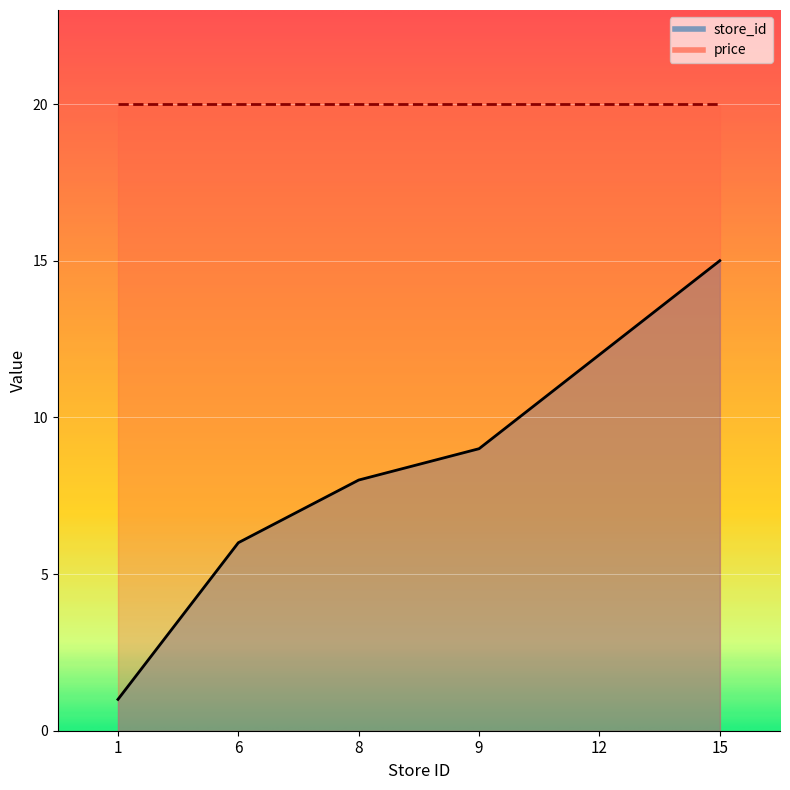

What is the sum of all values?

51